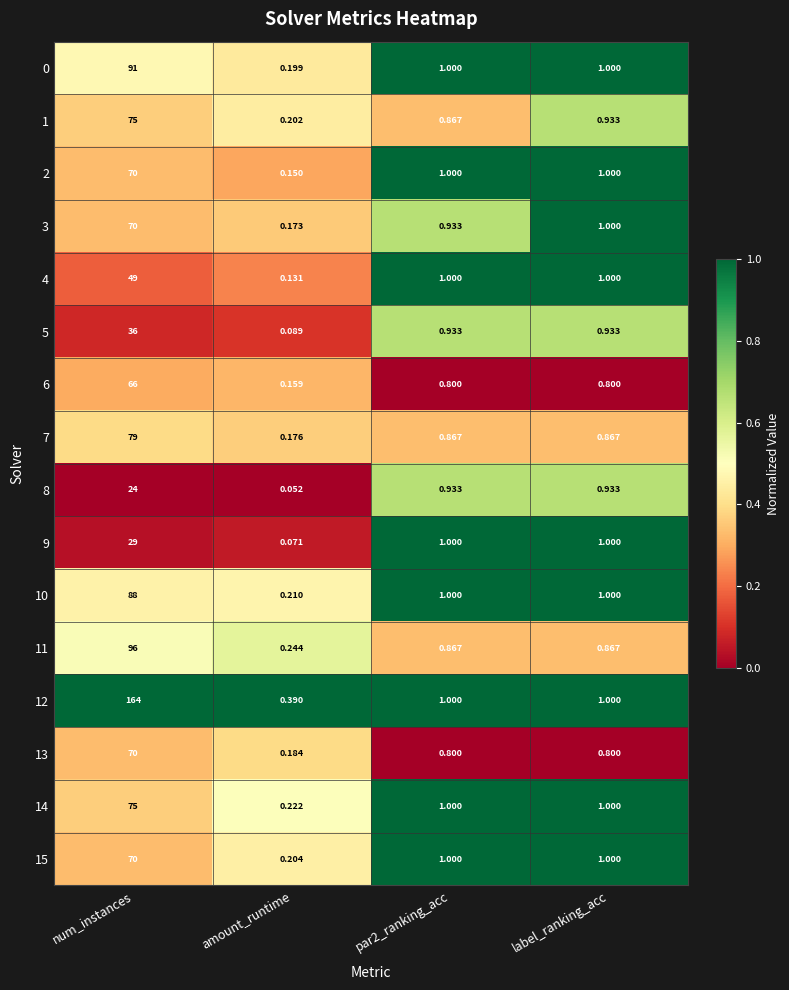

What is the maximum value shown in the chart?

164.0